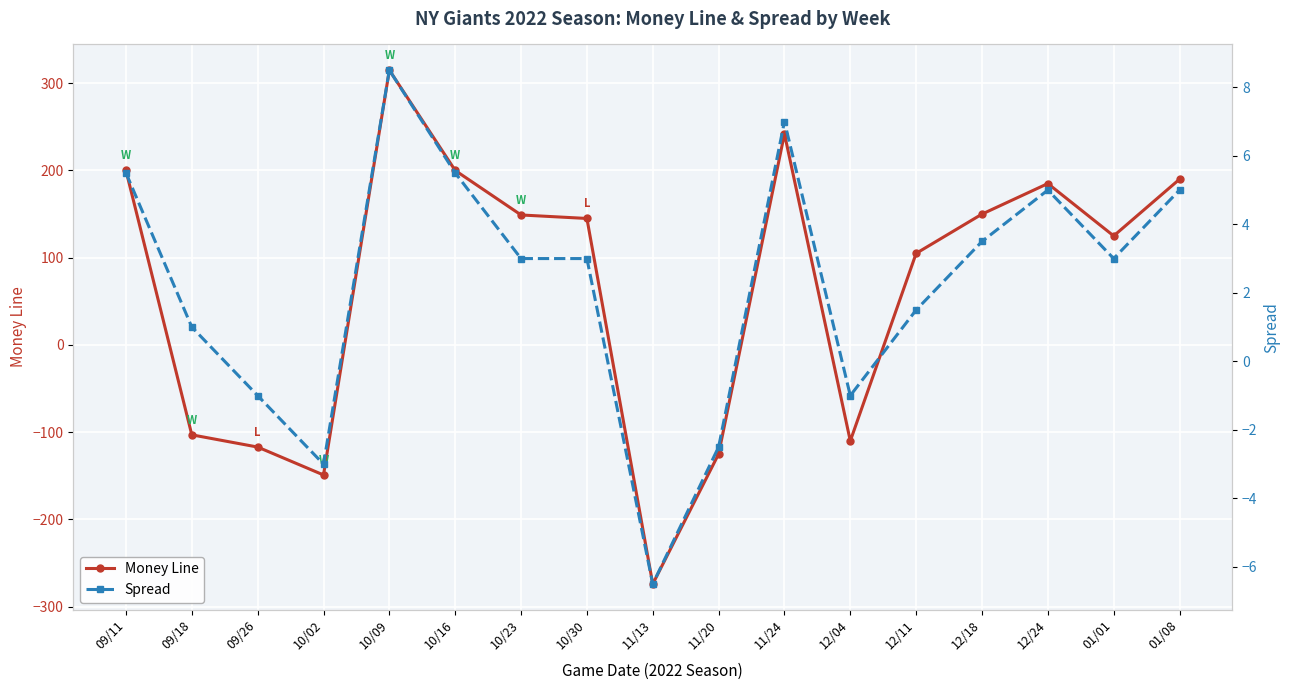

Which category has the highest value in the Spread series?

10/09